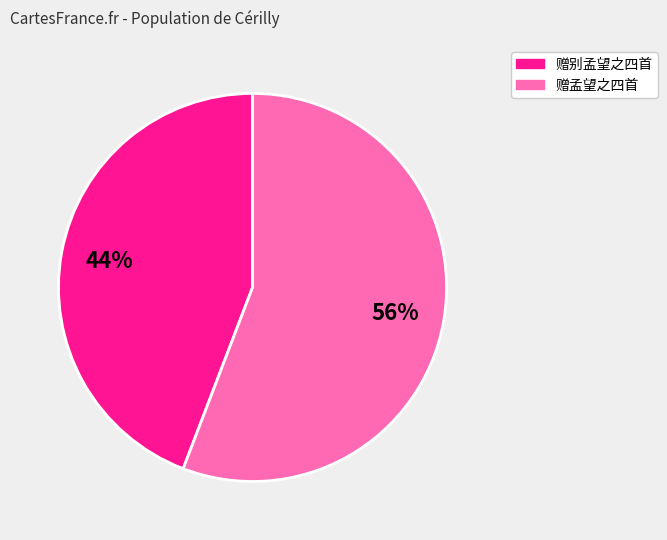

Does any single category account for the majority?

Yes